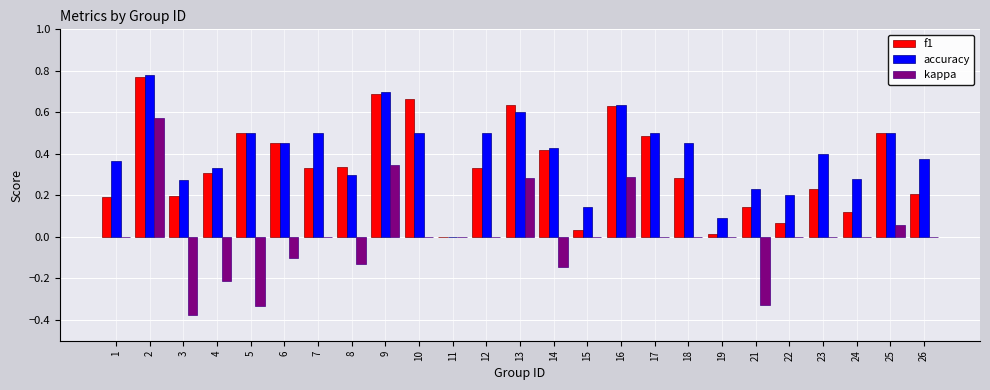

Which series changed the most between 2 and 13?

kappa